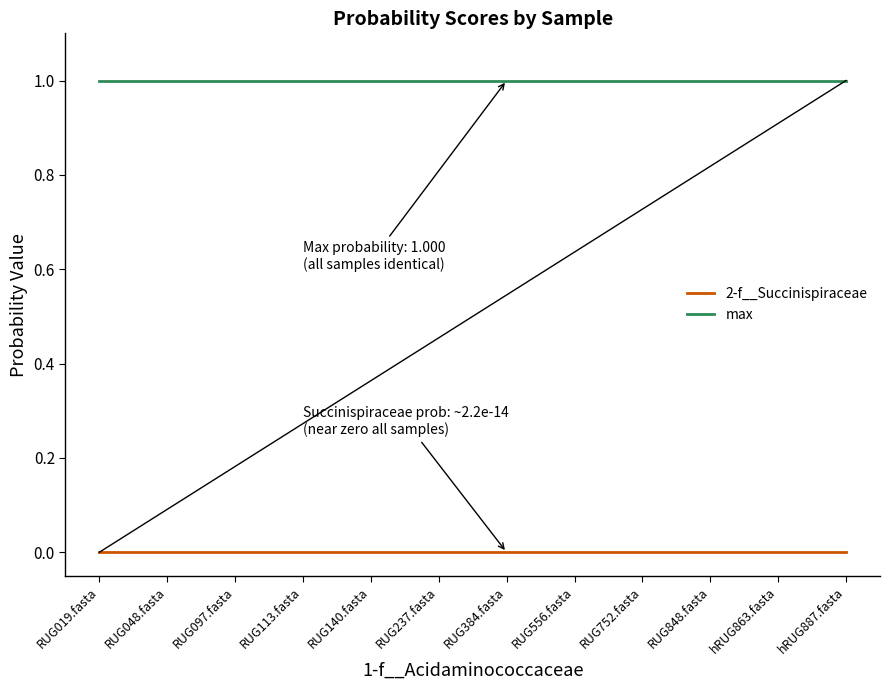

The value of max at RUG019.fasta is 1.0. True or false?

True